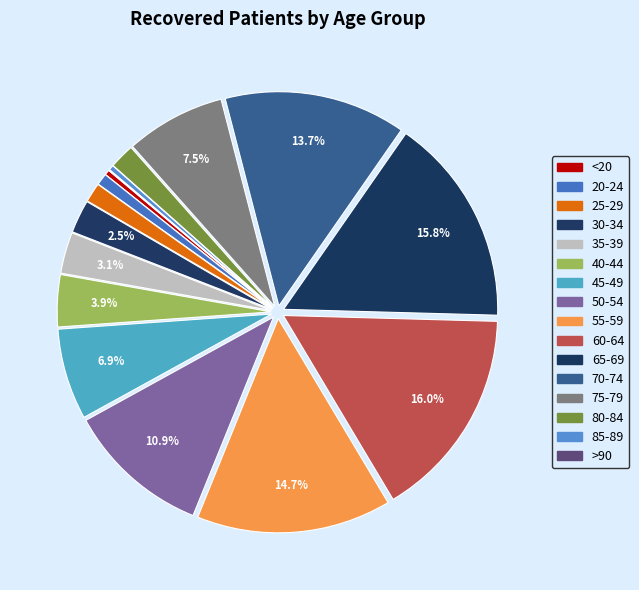

What is the ratio of the value at 45-49 to the value at 55-59?

0.5